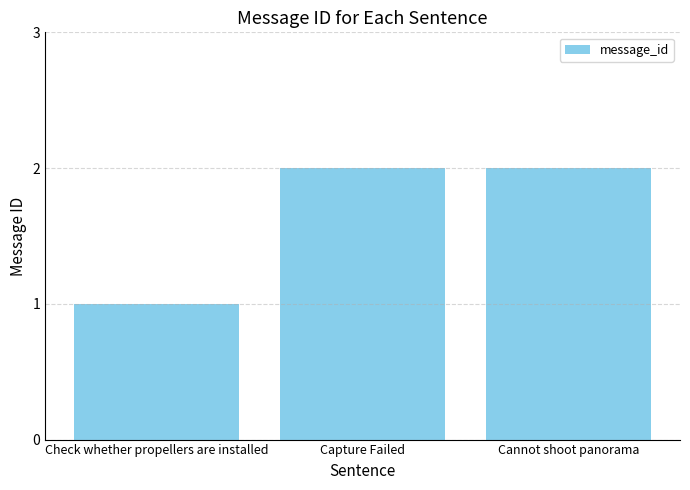

Which has a higher value, Check whether propellers are installed or Capture Failed?

Capture Failed